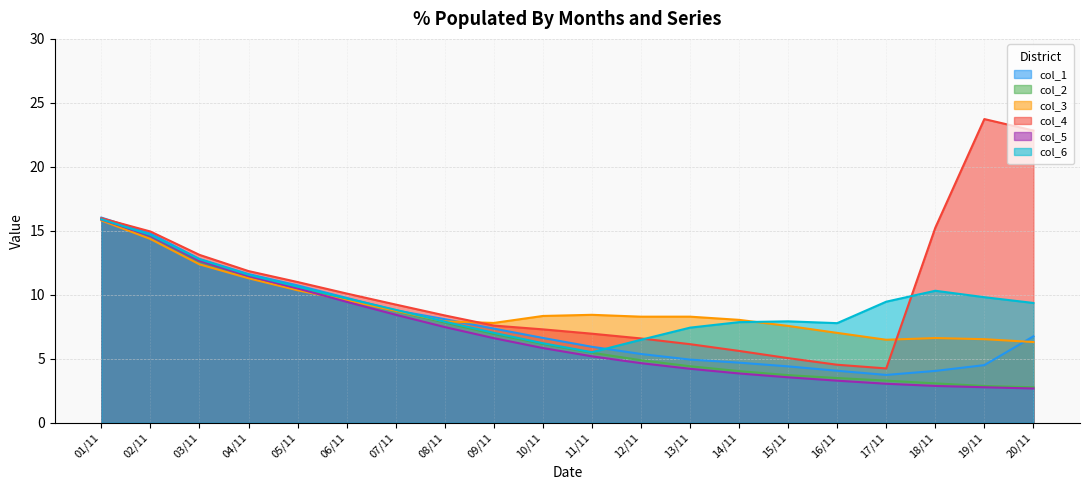

Rank the categories by col_3 value from highest to lowest.

01/11, 02/11, 03/11, 04/11, 05/11, 06/11, 07/11, 11/11, 10/11, 13/11, 12/11, 14/11, 08/11, 09/11, 15/11, 16/11, 18/11, 19/11, 17/11, 20/11